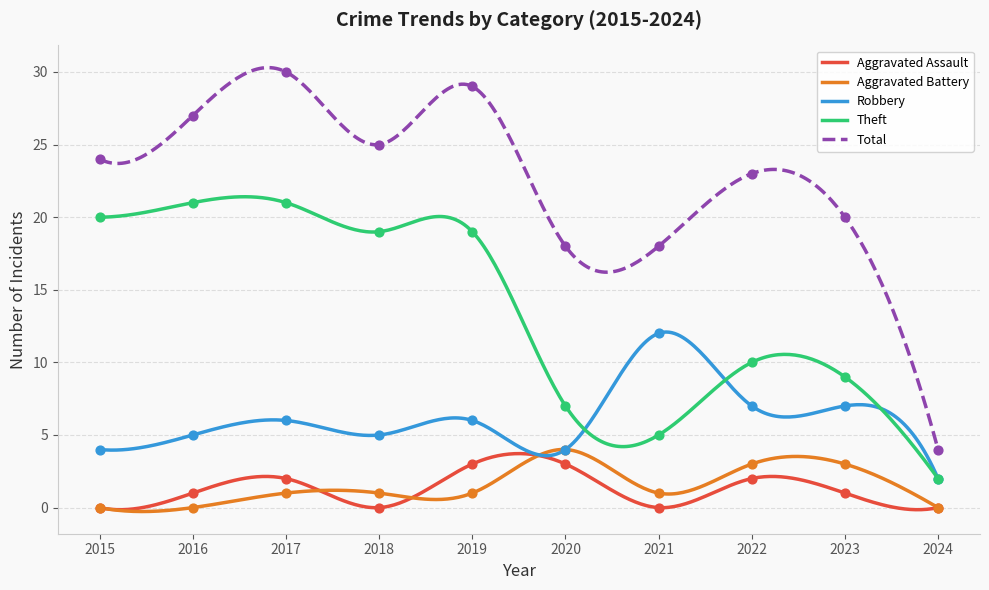

At which category is the sum across all series the highest?

2017